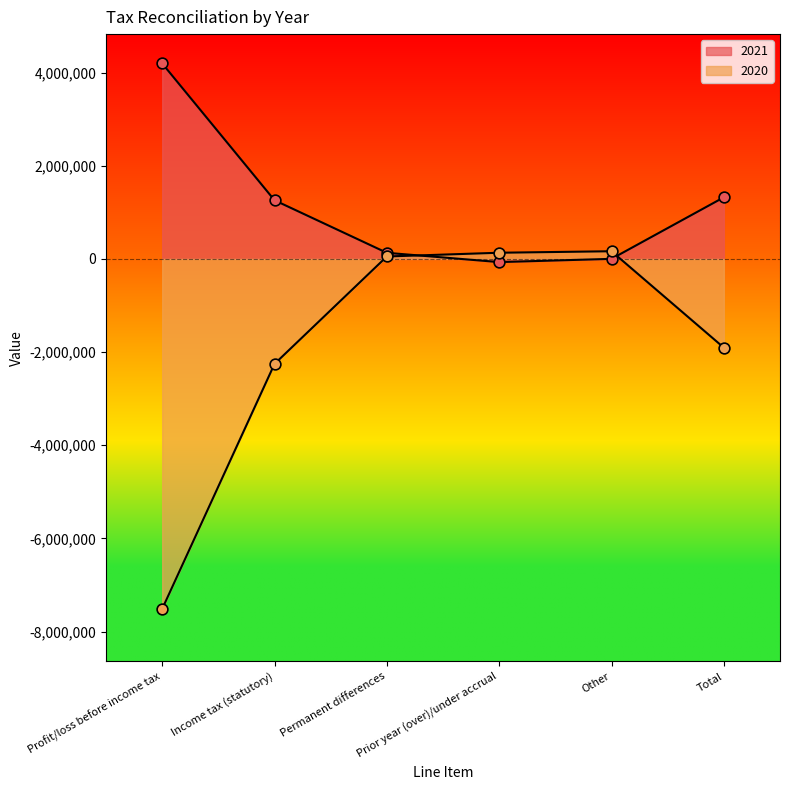

What are all the series names shown in the legend?

2021, 2020